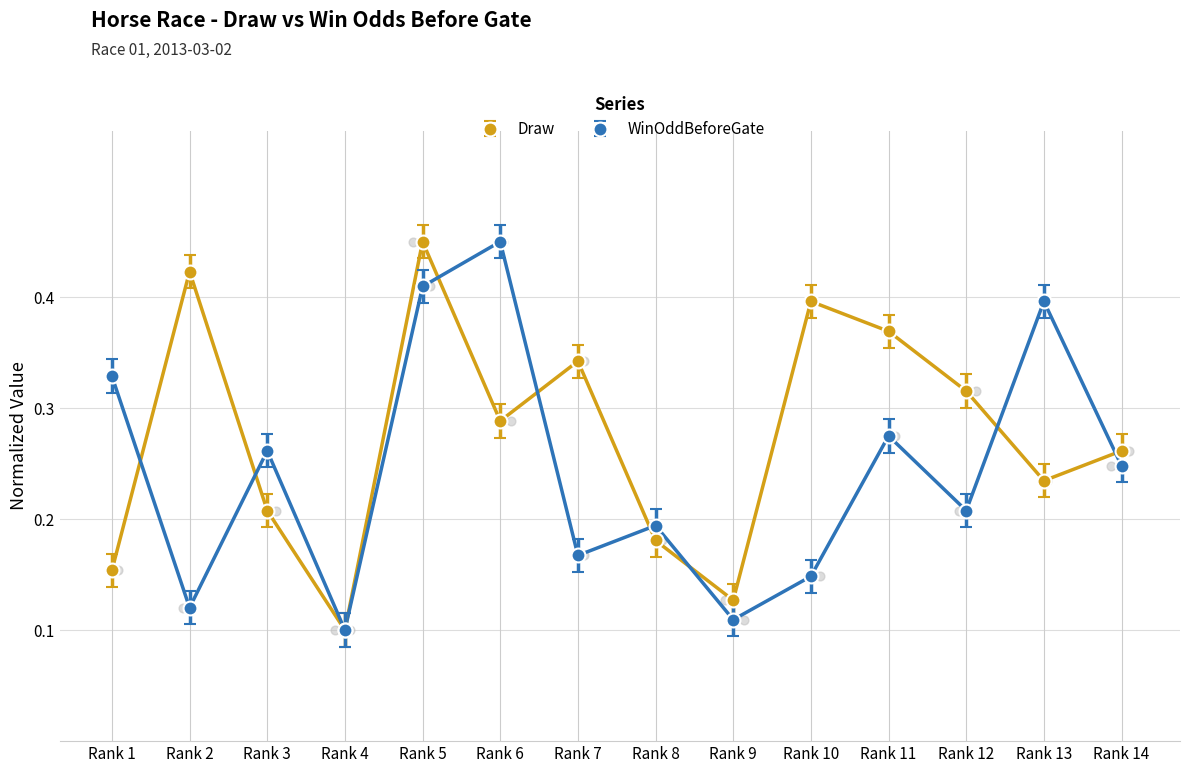

Which series has the widest spread of Y values?

Draw